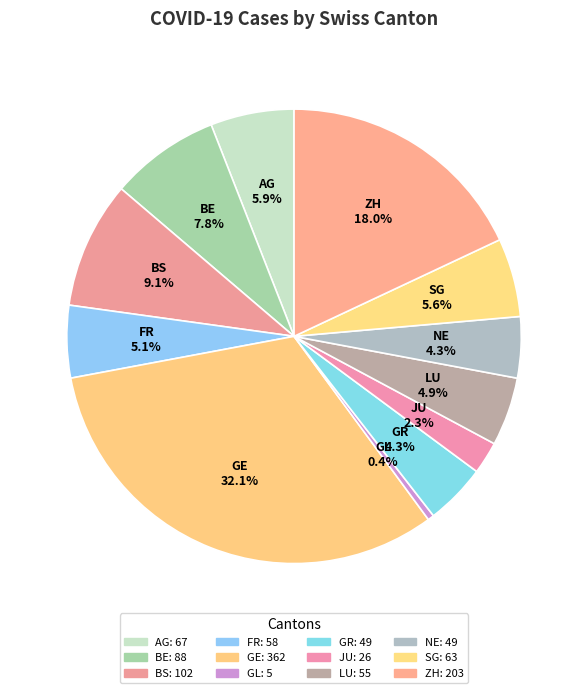

Does any single category account for the majority?

No